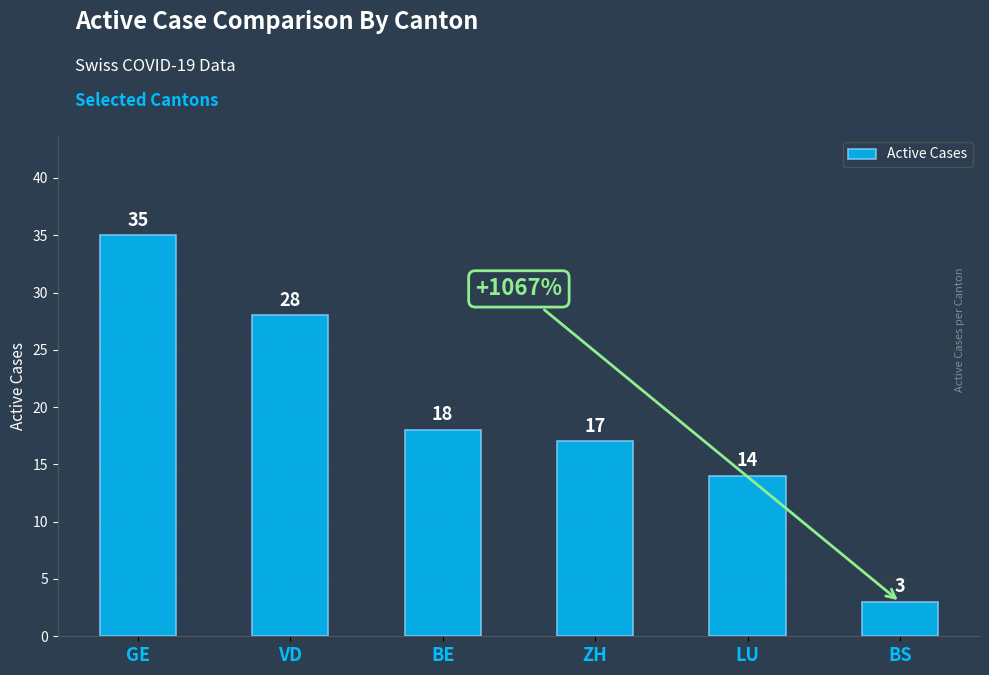

What is the label of the 2nd bar from the right?

LU